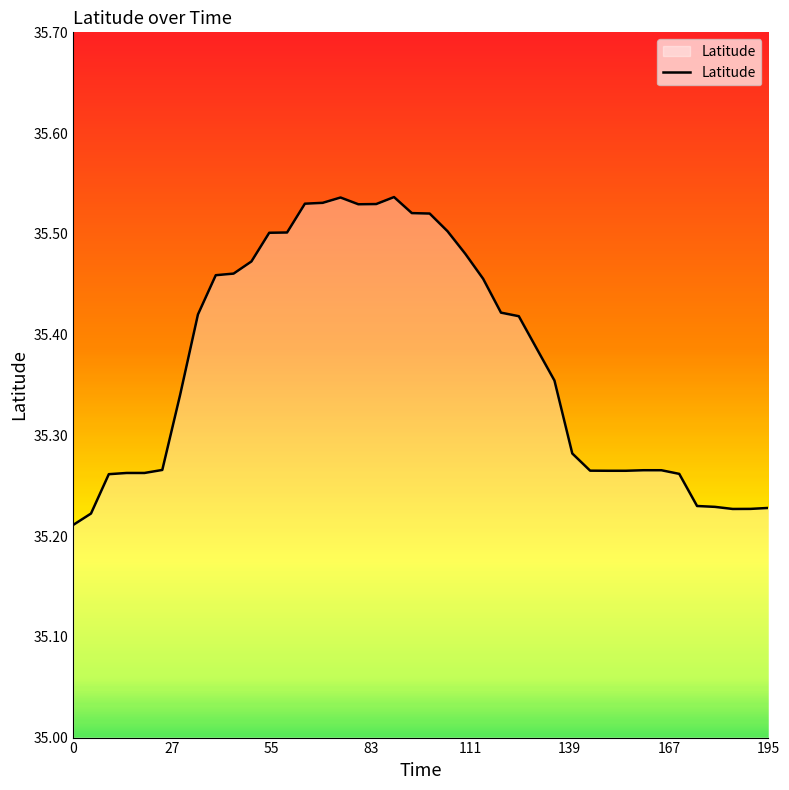

How many values are between 35 and 36?

40